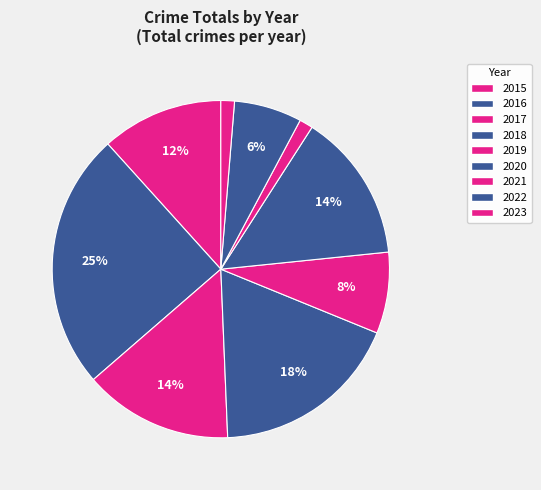

Which category has the biggest portion of the pie?

2016